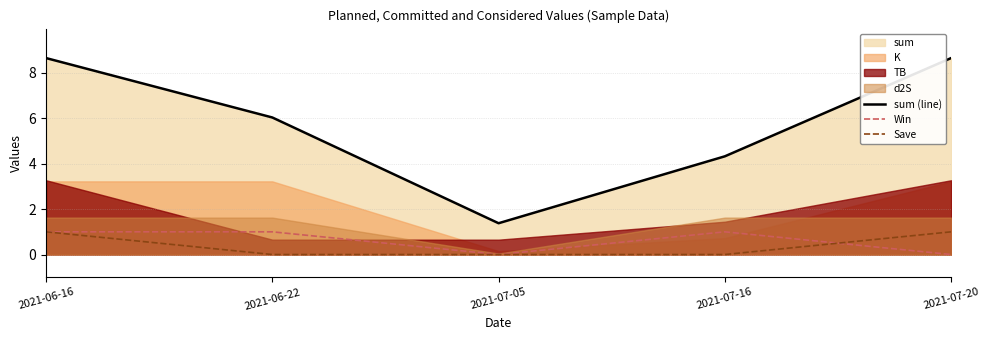

Is the value of Win at 2021-07-05 greater than the value of Save at 2021-06-16?

No